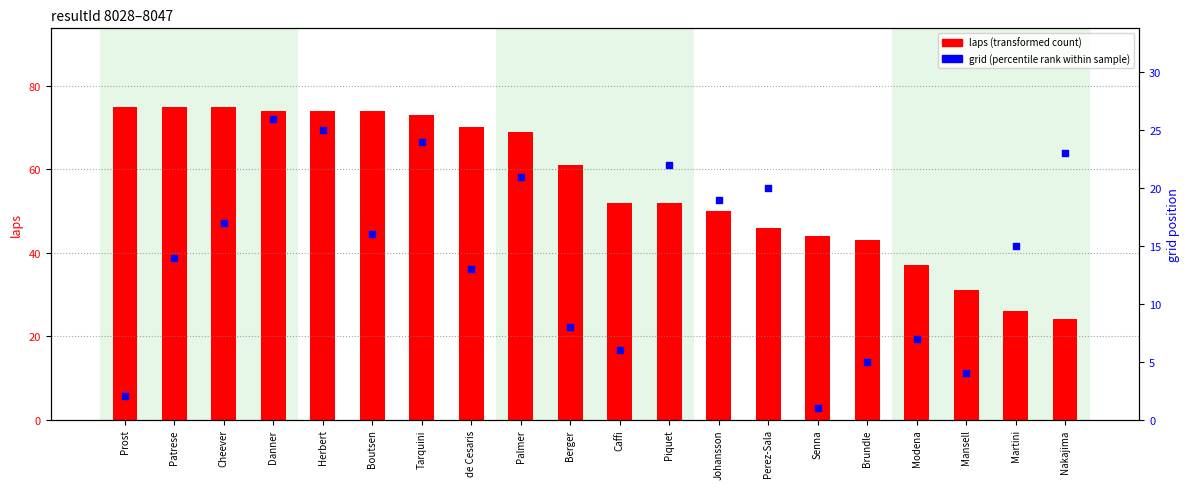

Is the value of laps (transformed count) at Perez-Sala greater than the value of grid (percentile rank) at Piquet?

Yes